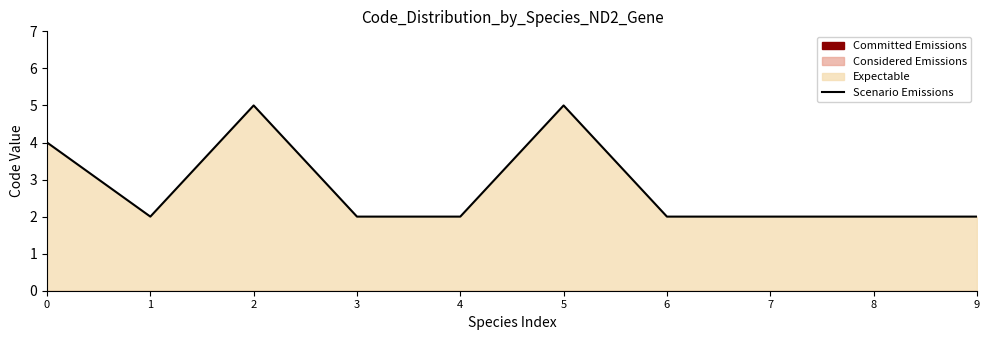

List the labels in order of value, smallest first.

1, 3, 4, 6, 7, 8, 9, 0, 2, 5